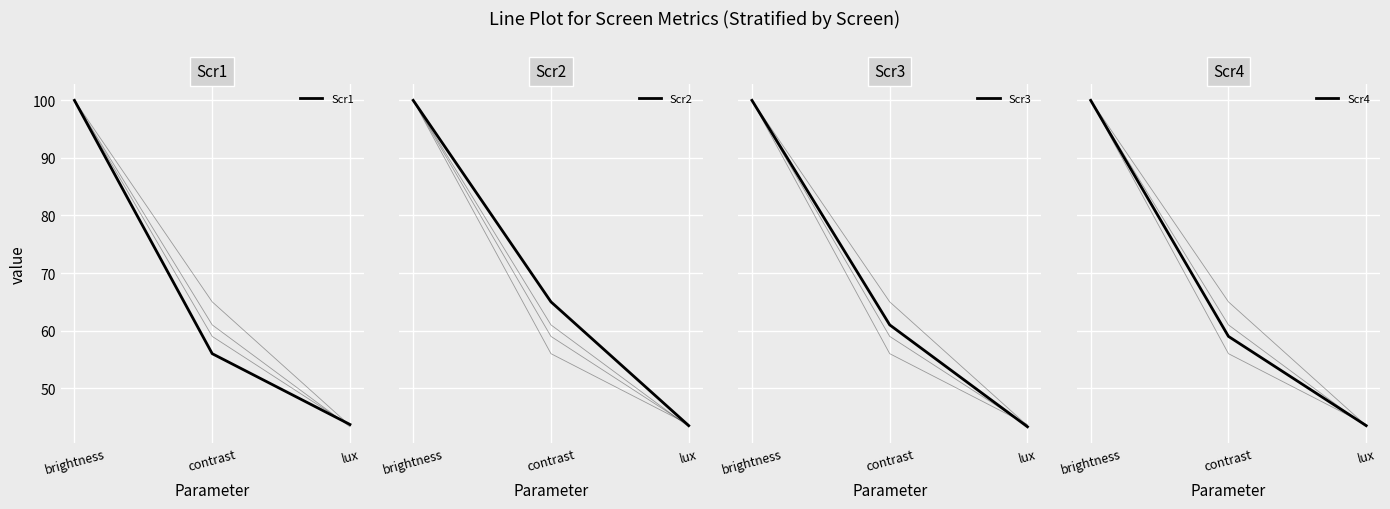

How many categories are shown in the chart?

3